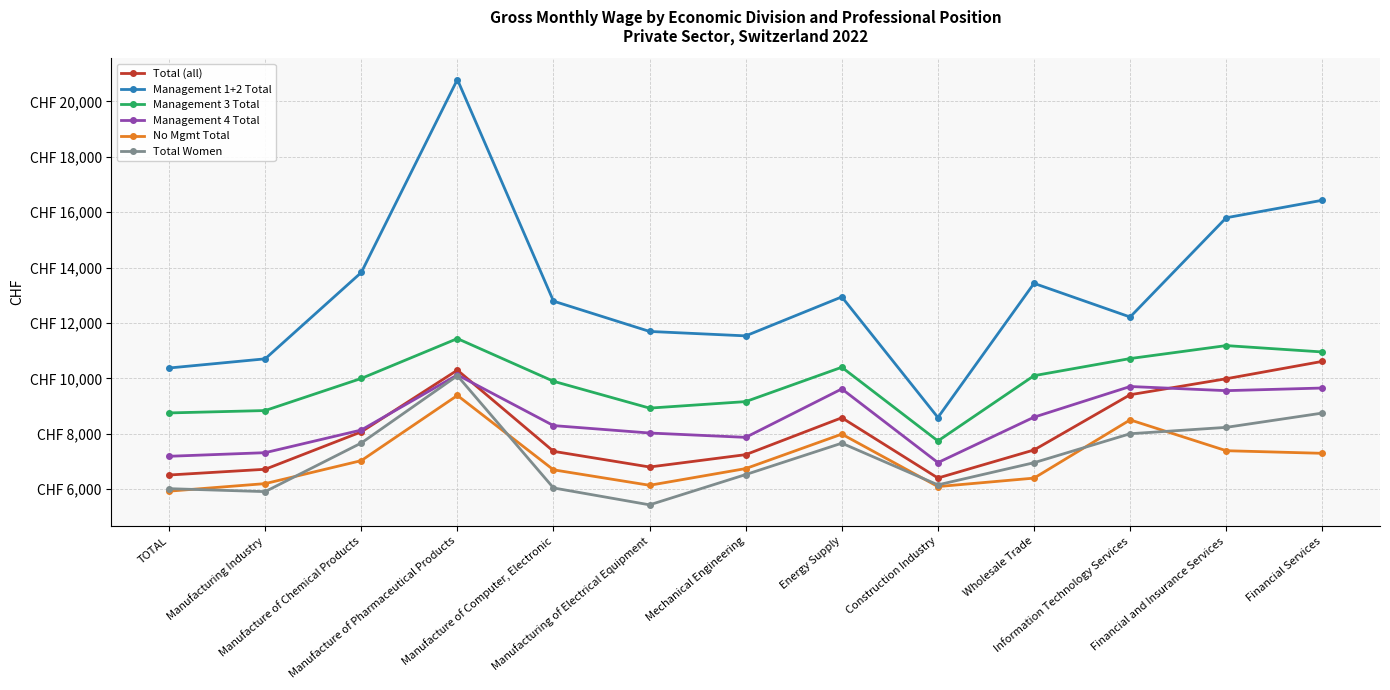

Is this an area chart (filled region under the line)?

No